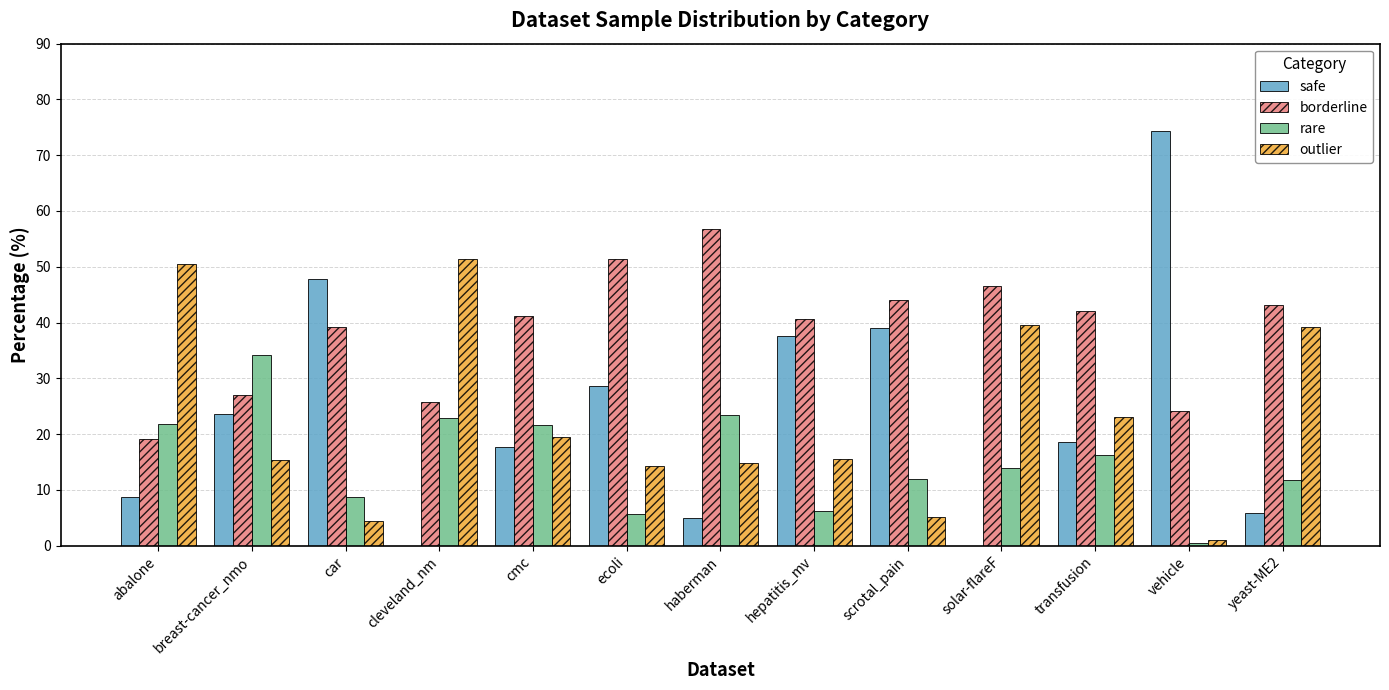

Is it true that rare equals 34.1 at breast-cancer_nmo?

True